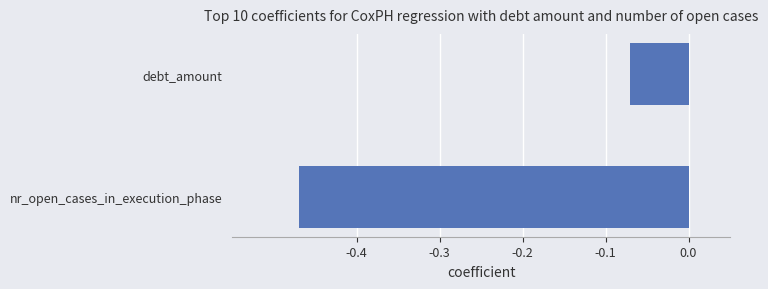

Which category has the lowest value across all series?

nr_open_cases_in_execution_phase